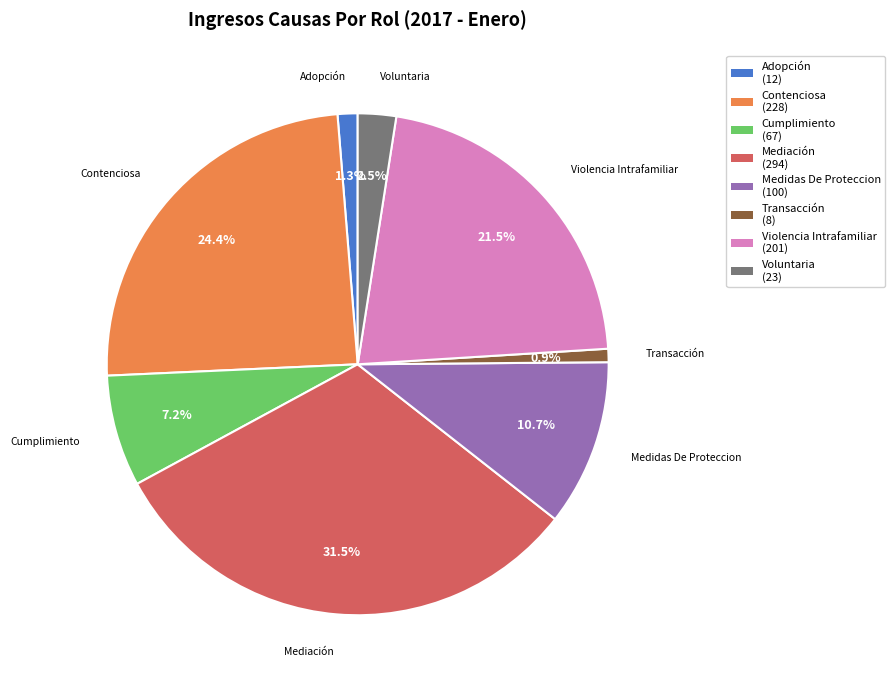

How many segments does this pie chart have?

8